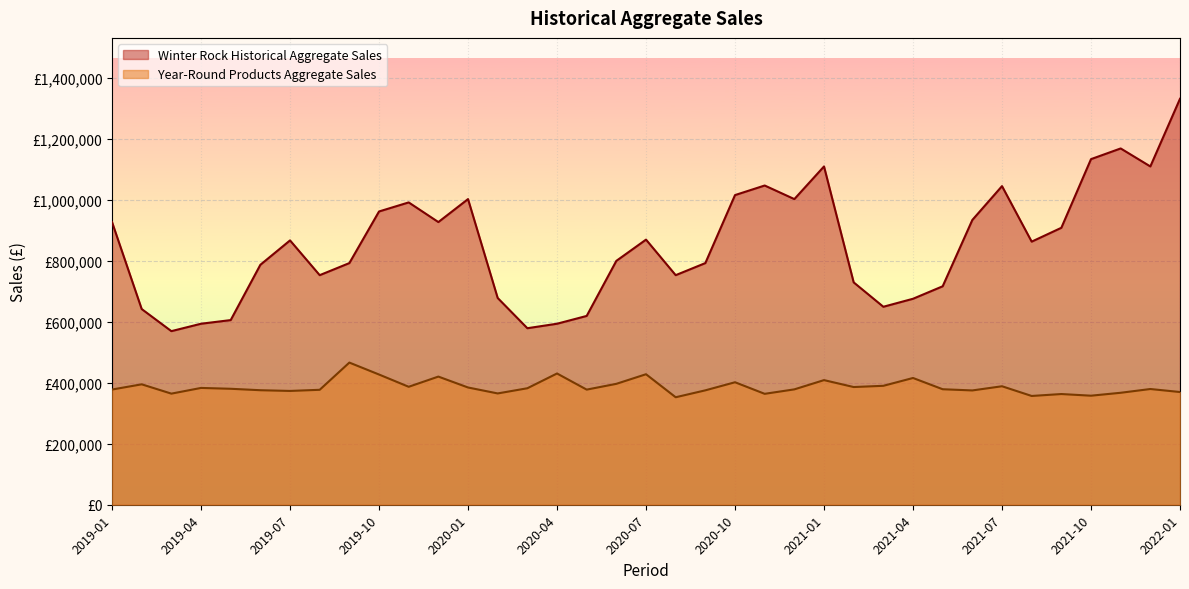

What is the total value across all series at 2021-10?

1492000